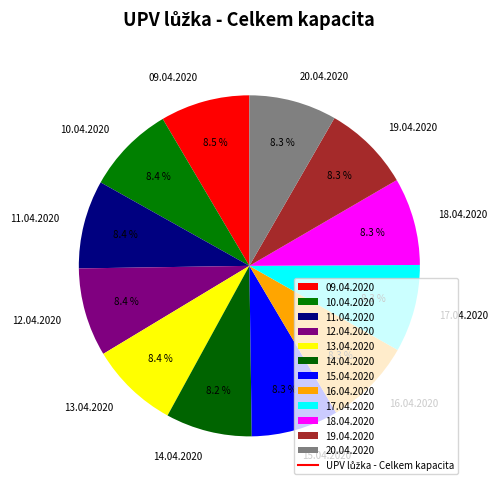

Does 10.04.2020 account for over 50% of the chart?

No